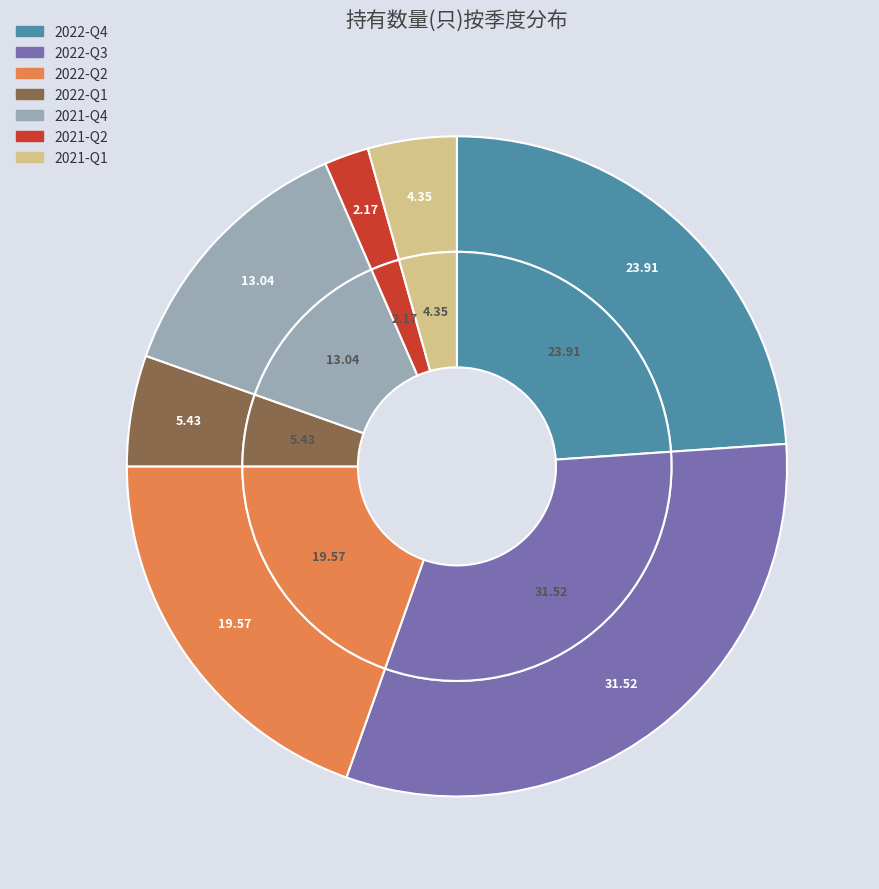

Does 2022-Q4 represent more than half of the total?

No